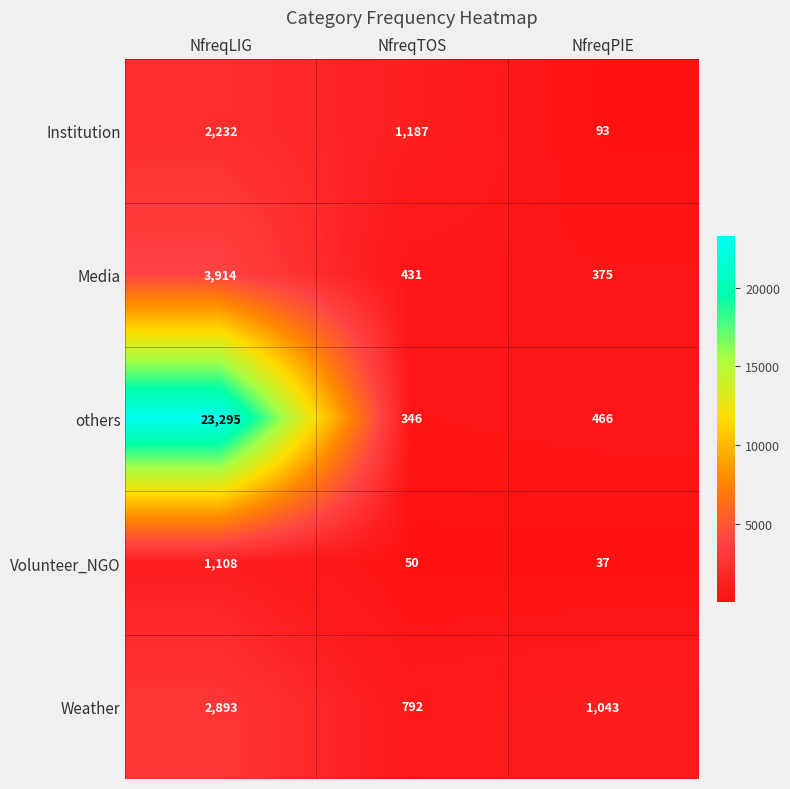

Which series has the largest total across all categories?

others